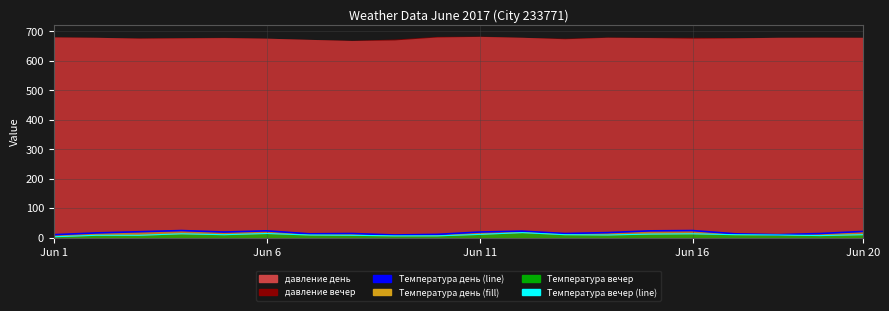

True or false: Температура день and Температура вечер intersect in this chart.

False